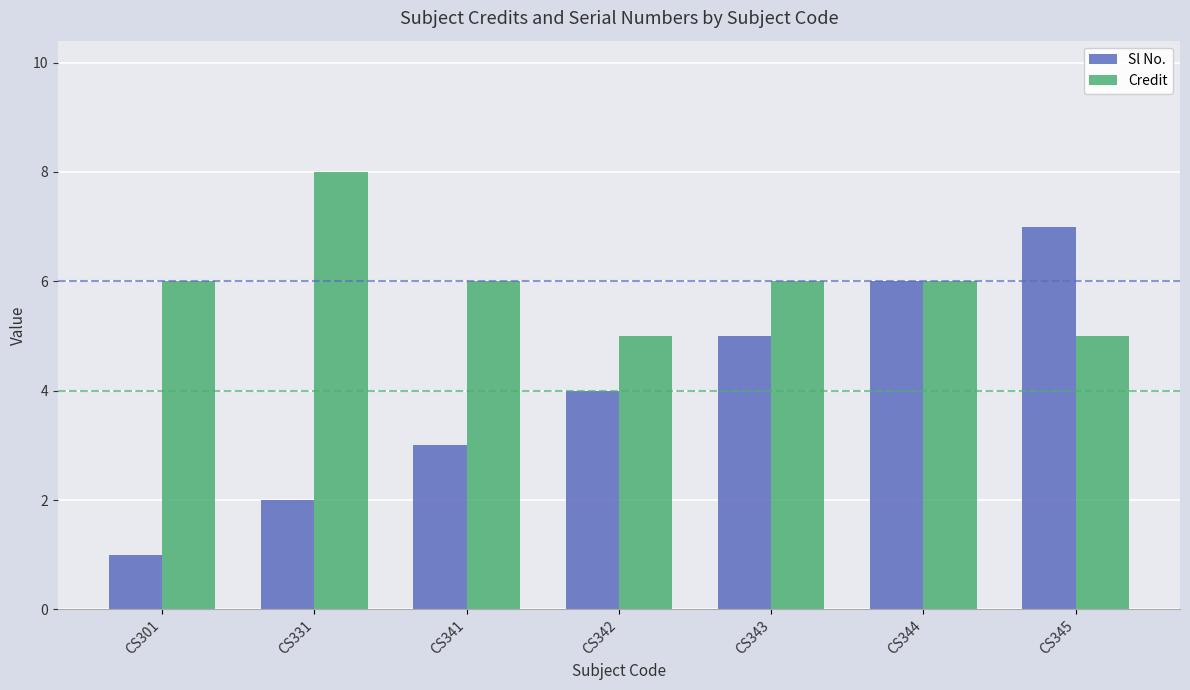

What are all the series names shown in the legend?

Sl No., Credit